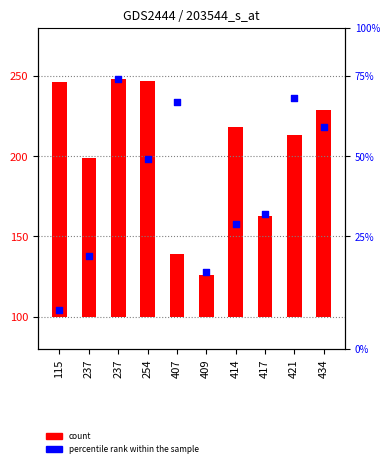

Which series contains the highest Y value?

percentile rank within the sample